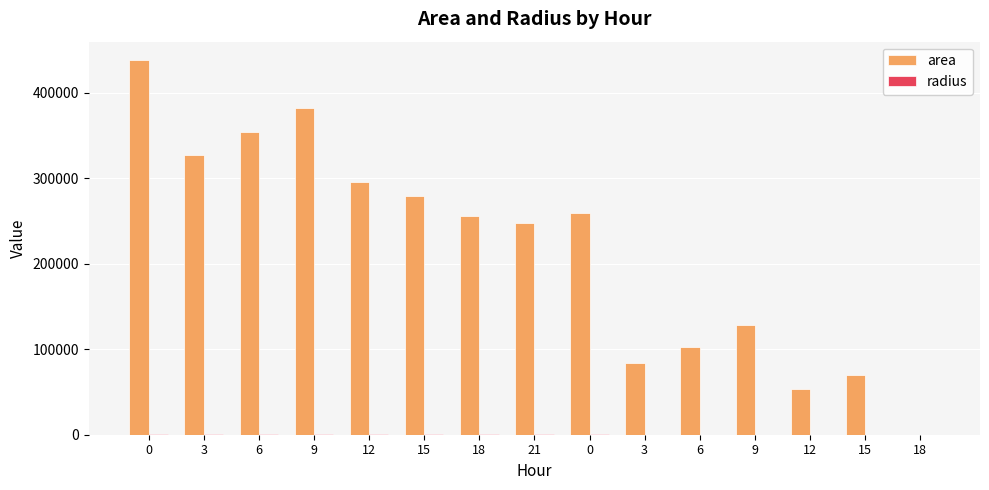

Which series has the widest spread of values?

area